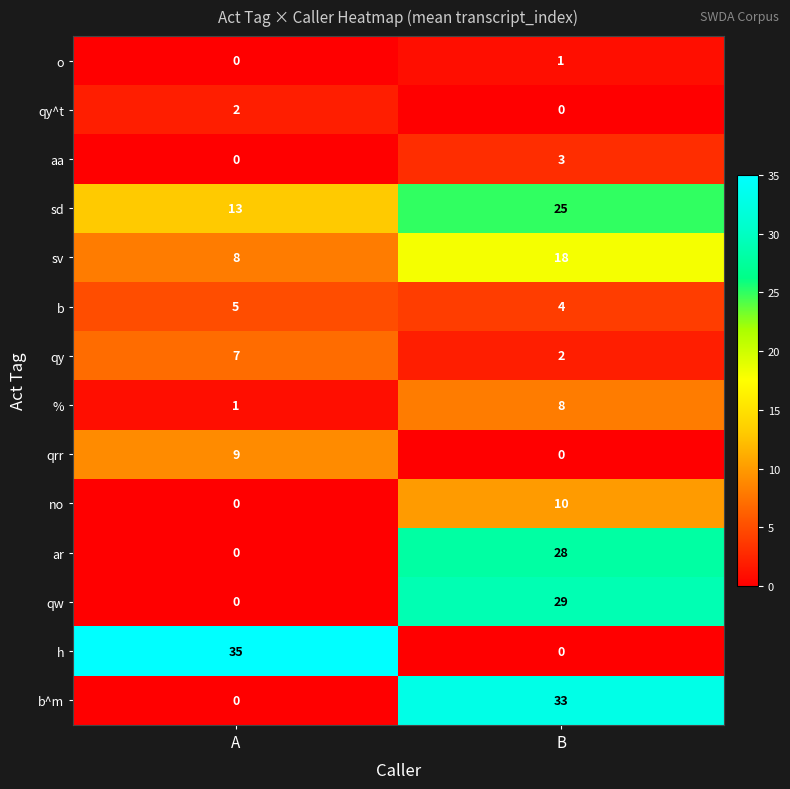

Which series changed the most between A and B?

h